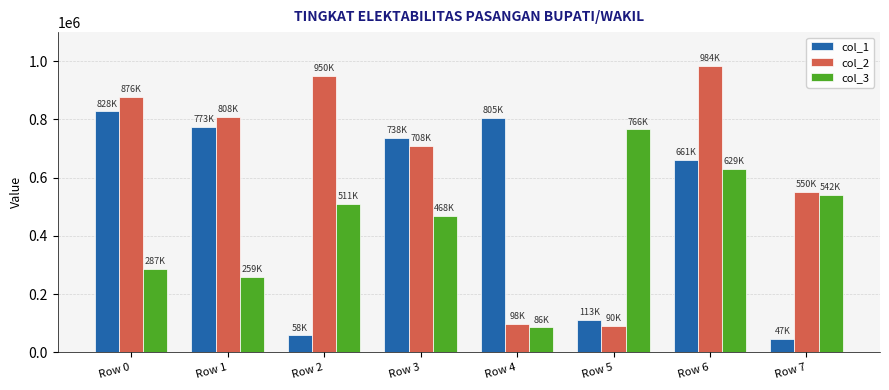

Reading left to right, transcribe all the data shown in this chart.

col_1: 827668	773362	58346	737594	805333	112892	660748	47426
col_2: 876023	808215	950043	708157	98458	89887	983519	550406
col_3: 287032	259463	510781	467584	85779	765863	628963	541960